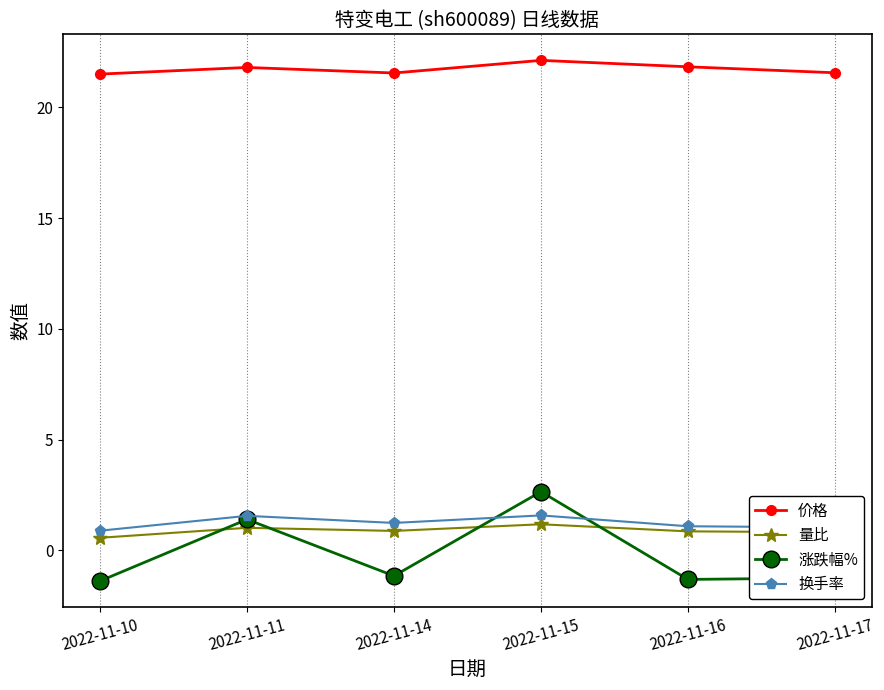

What is the difference between the second highest and second lowest values in the 换手率 series?

0.5